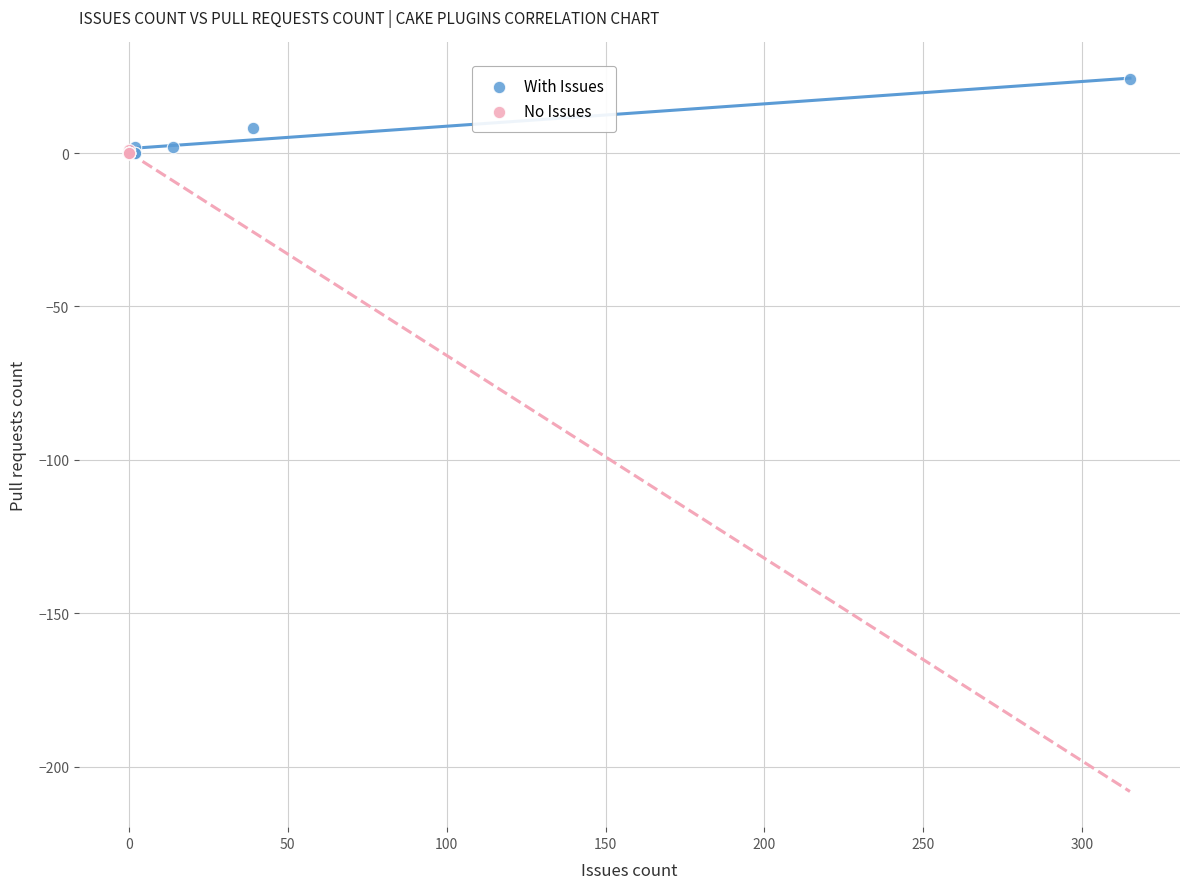

Which series has the widest spread of Y values?

With Issues